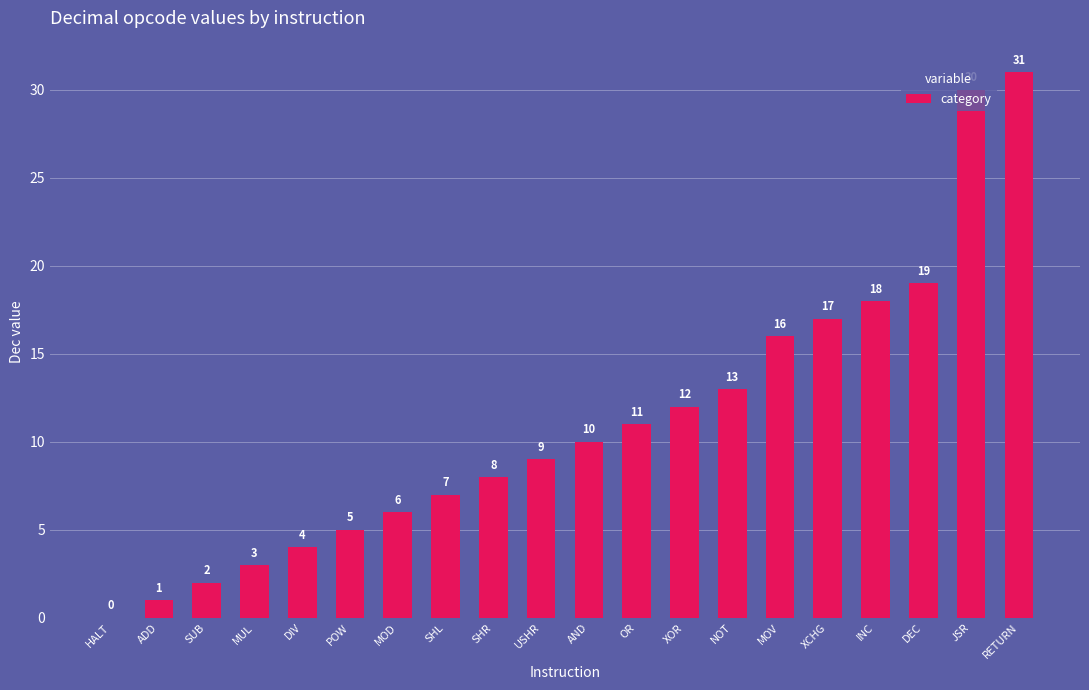

The value at XOR is 12. True or false?

True